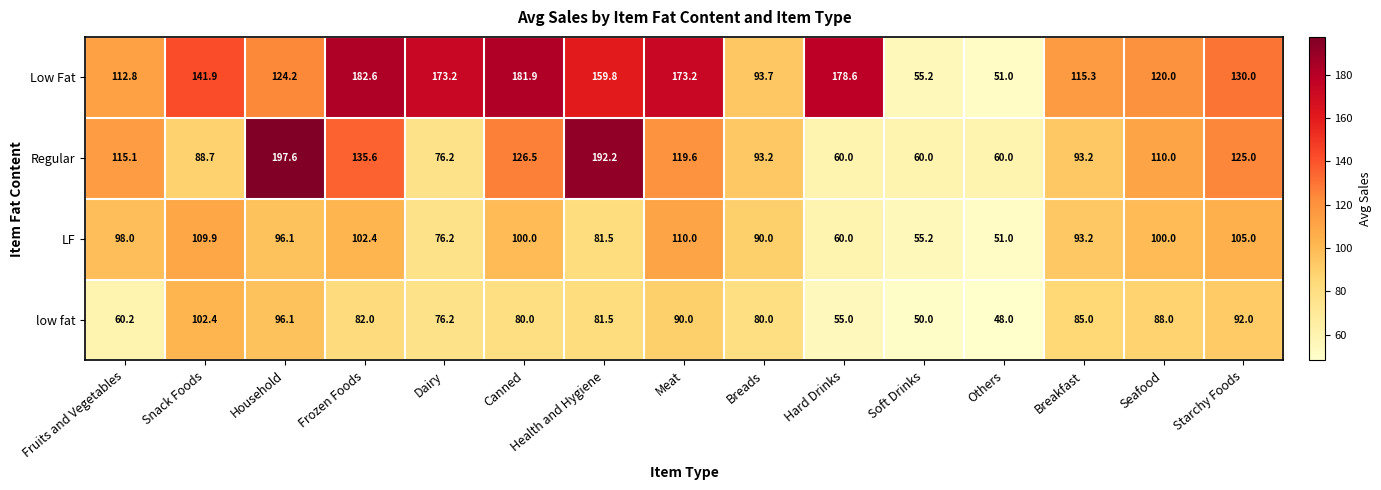

Which series changed the most between Fruits and Vegetables and Starchy Foods?

low fat